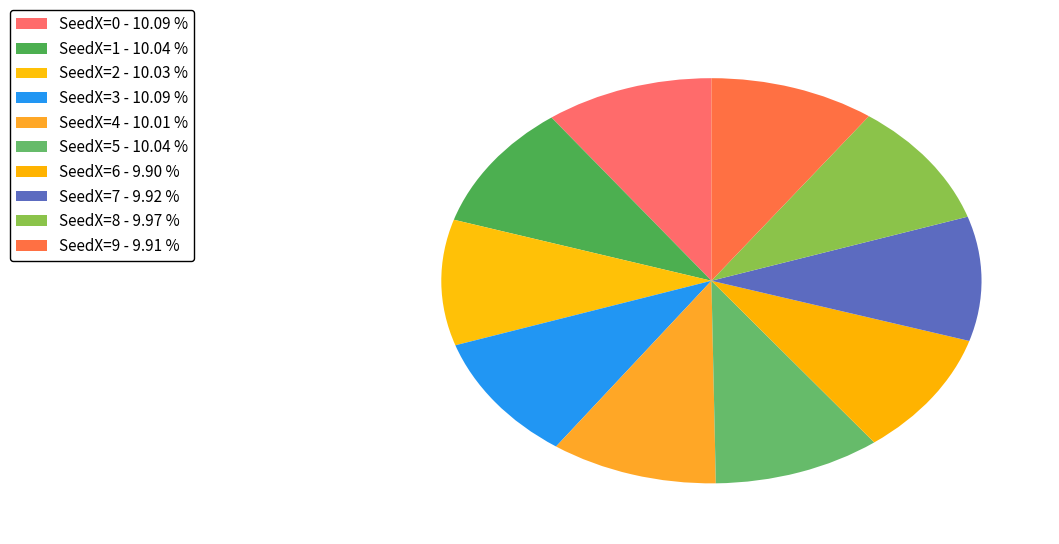

Count the number of slices in the pie.

10